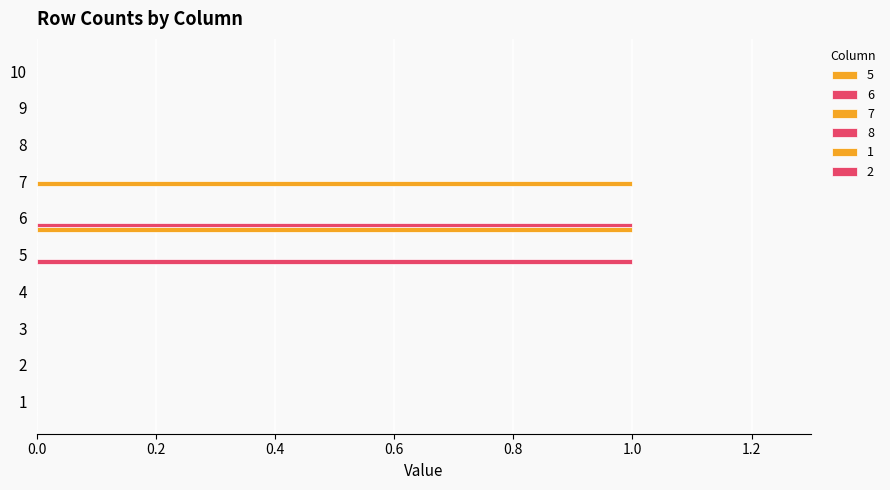

Count the number of categories in the chart.

10